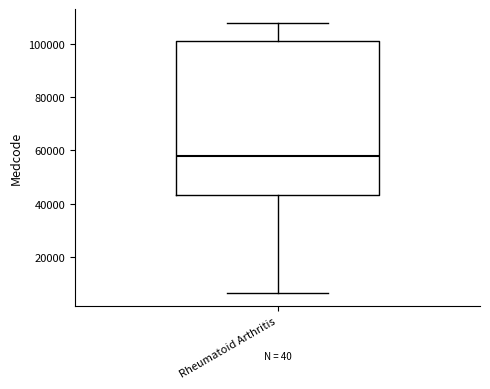

Read this box plot against the y-axis: the position of the median line, the range covered by the box, and the ends of both whiskers. The values are not printed on the chart, so give them approximately, as read against the axis.

median 58000, box 44000 to 102000, whiskers 6000 to 108000